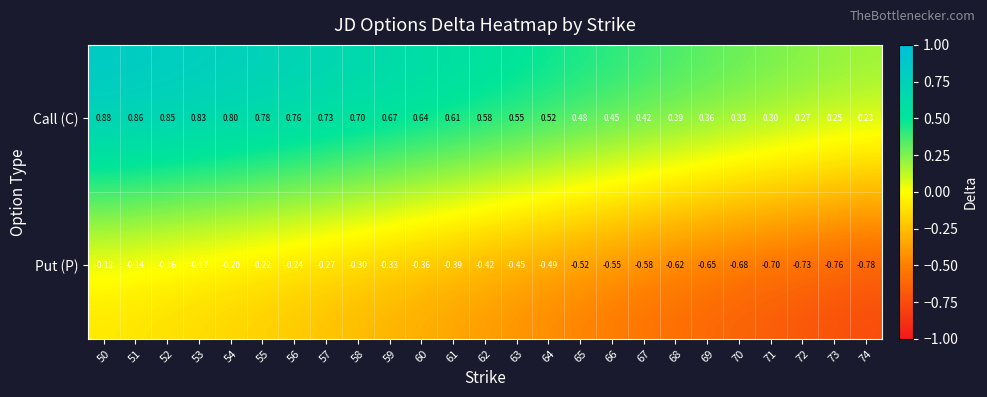

What is the spread (max minus min) of values at 52?

1.0